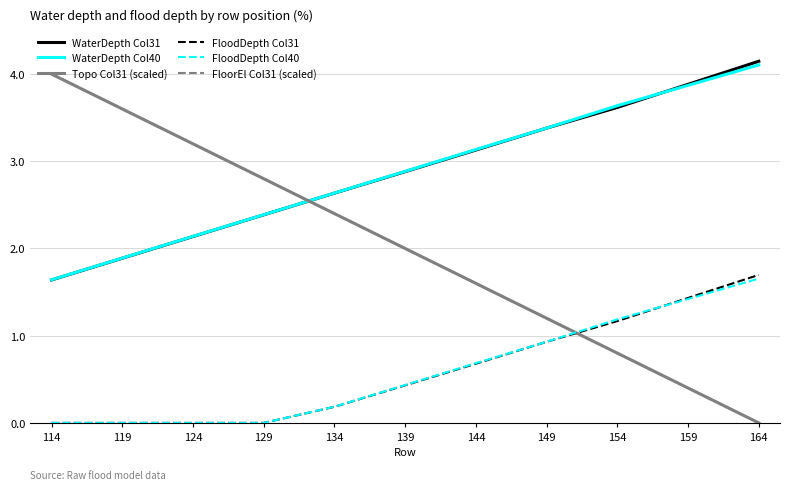

Which series has the widest spread of values?

Topo Col31 (scaled)